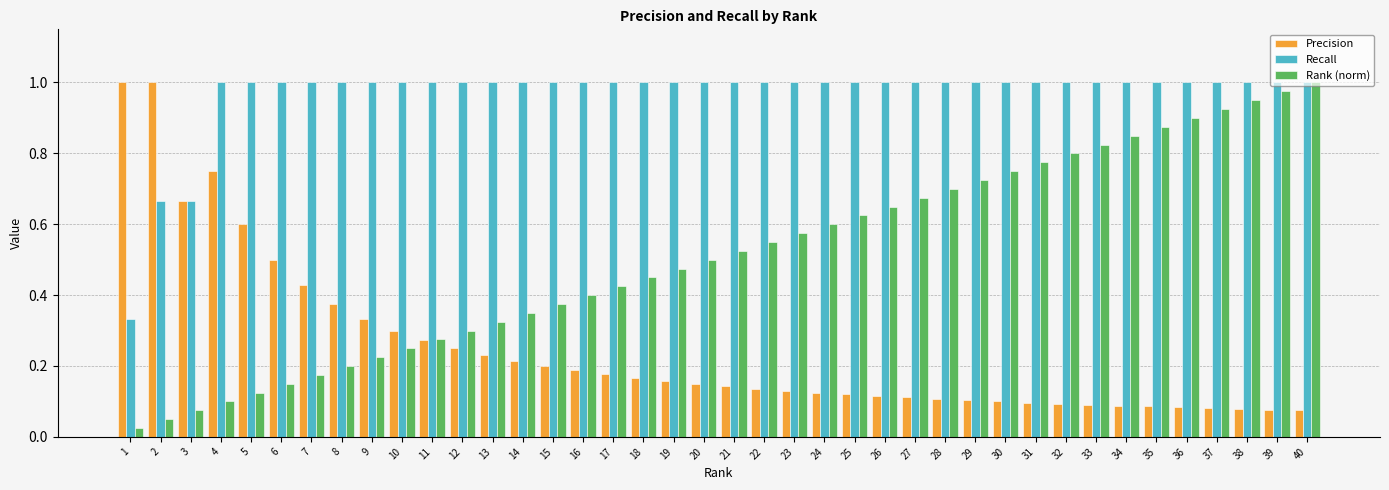

At 35, list the series in order from largest to smallest.

Recall, Rank (norm), Precision